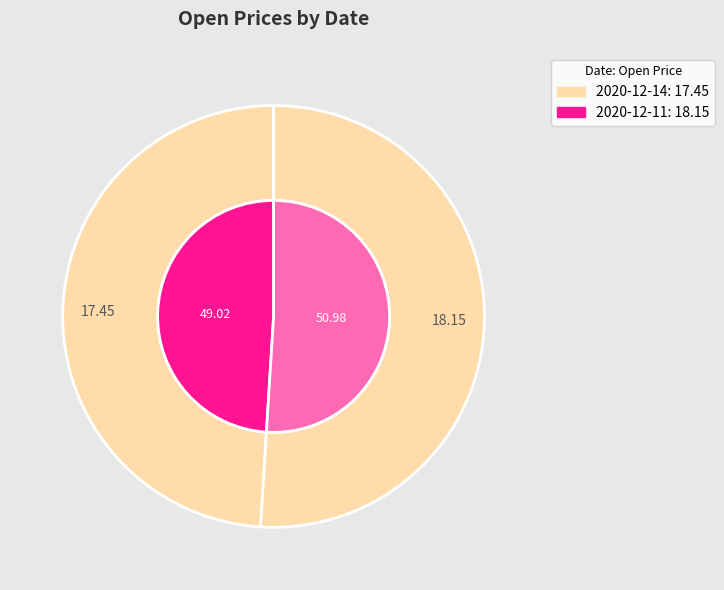

What is the change in value from 2020-12-14 to 2020-12-11?

+0.7